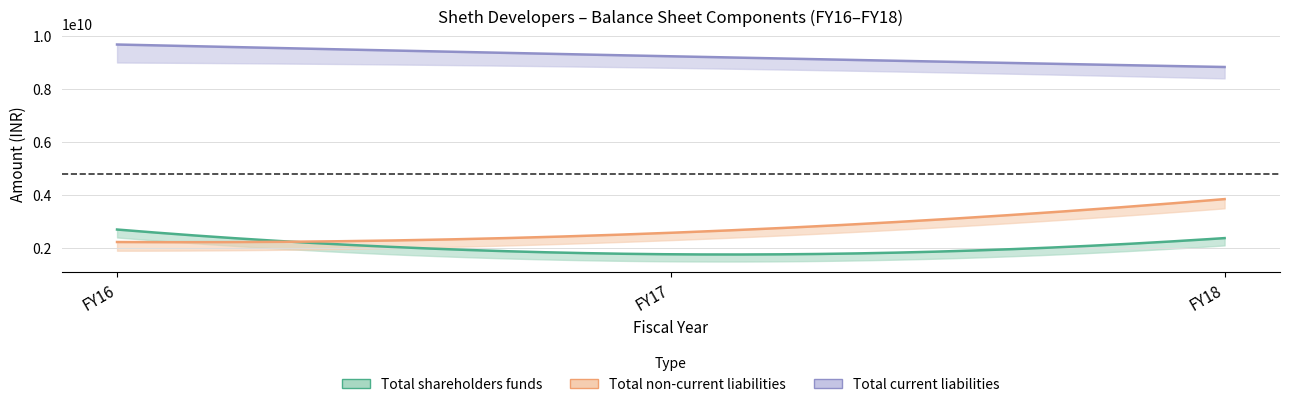

True or false: Total non-current liabilities has a value of 2577135000 at FY17.

True